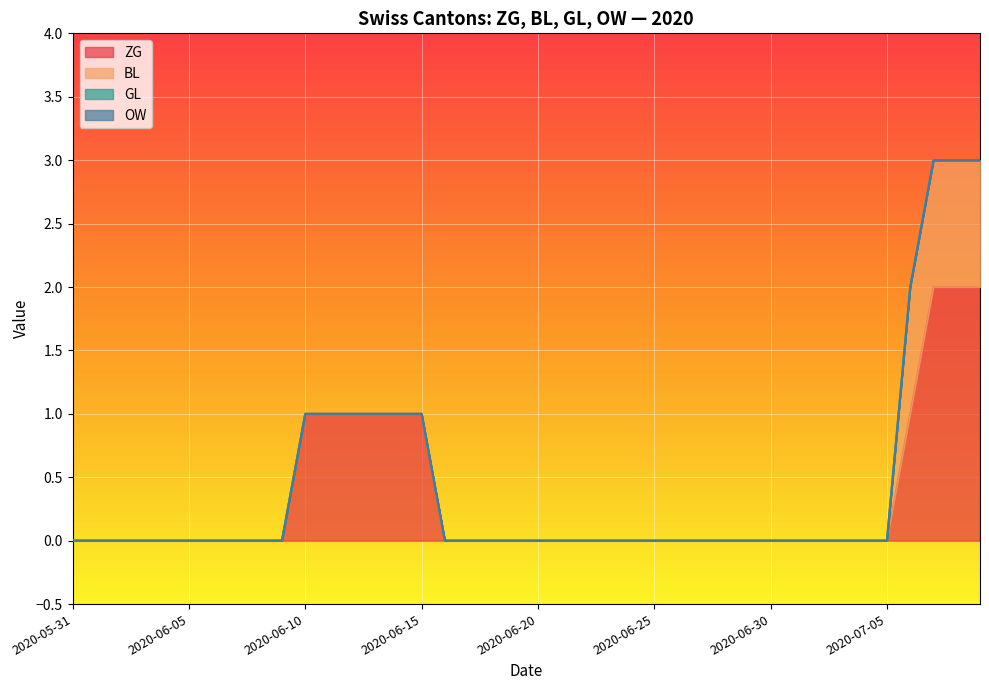

What are all the series names shown in the legend?

ZG, BL, GL, OW